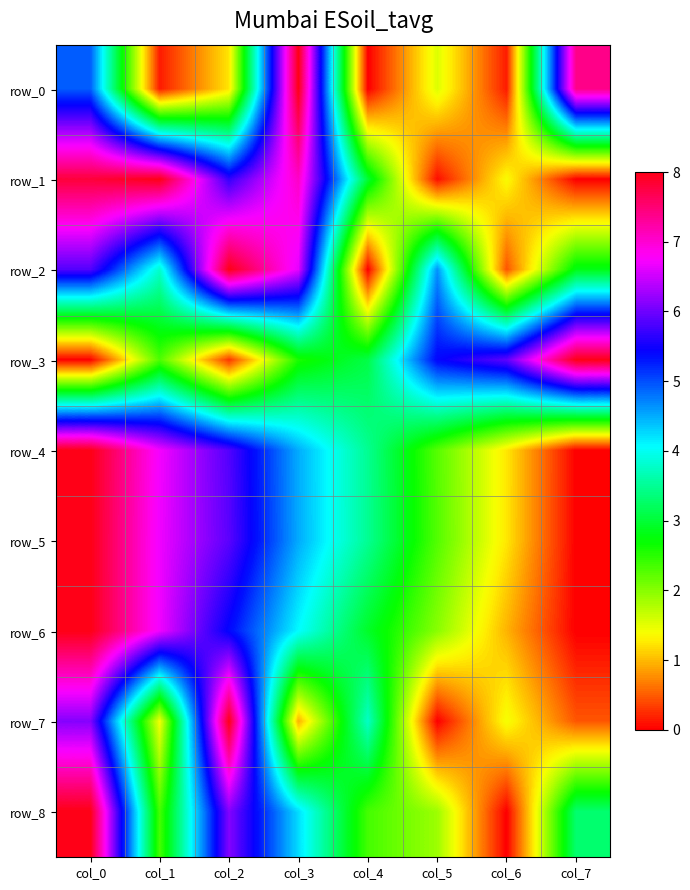

At which label does row_6 reach its minimum?

col_7